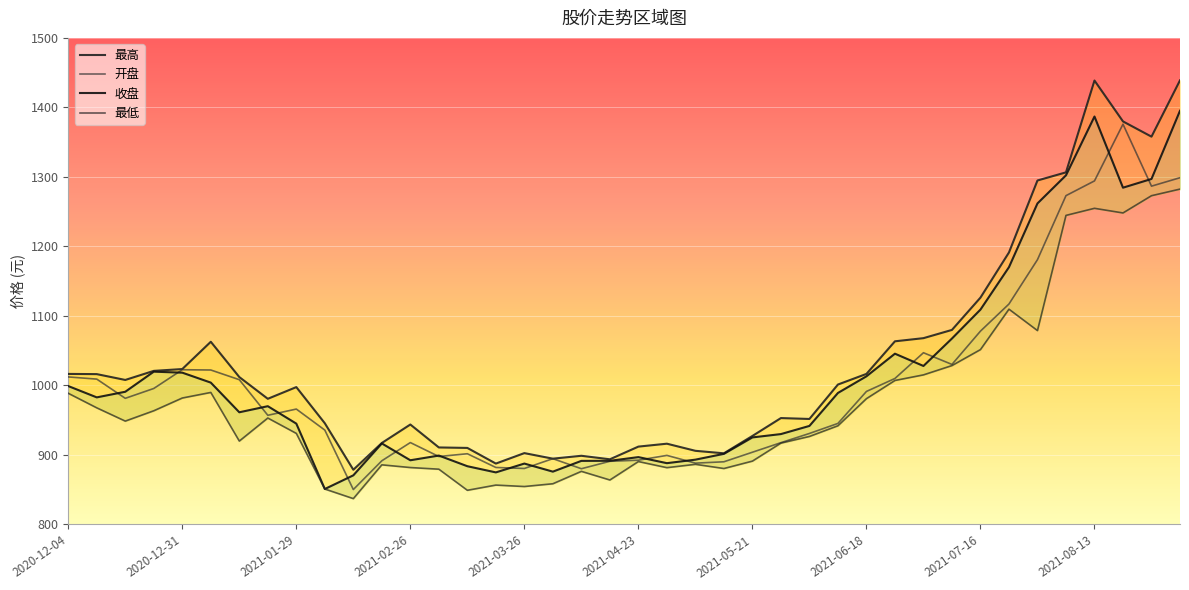

Where is 最高 nearest to the value 1158?

2021-07-16